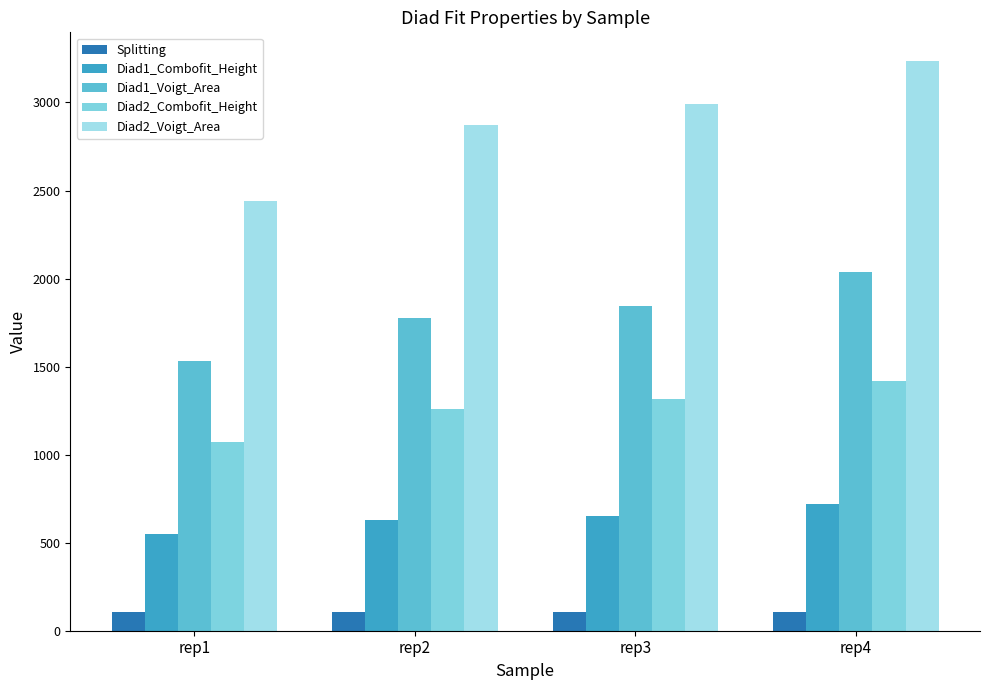

List the series in order of their peak value, lowest first.

Splitting, Diad1_Combofit_Height, Diad2_Combofit_Height, Diad1_Voigt_Area, Diad2_Voigt_Area